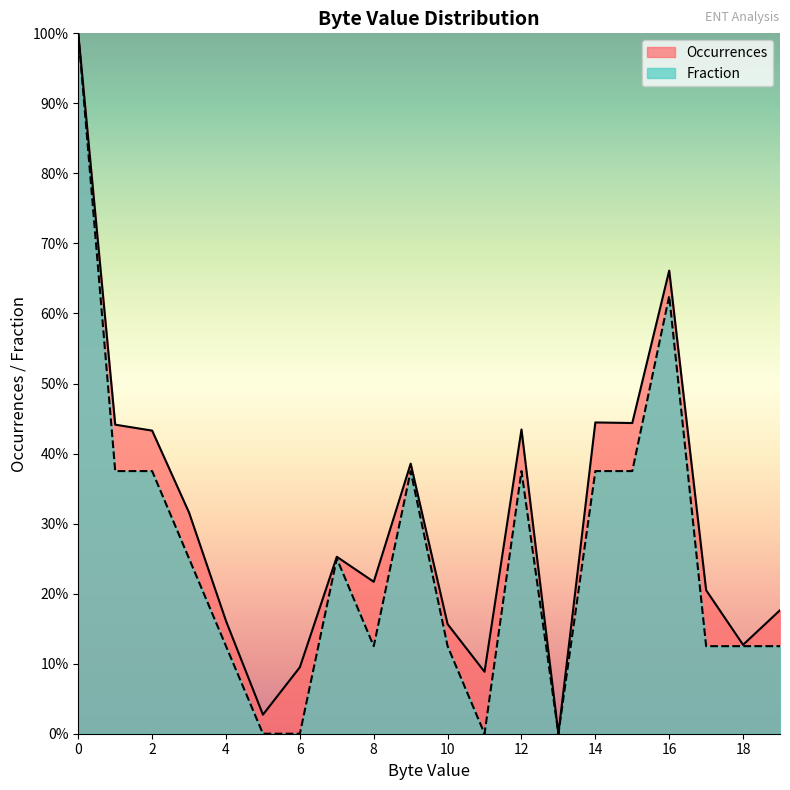

Where is the first local maximum for Fraction?

7